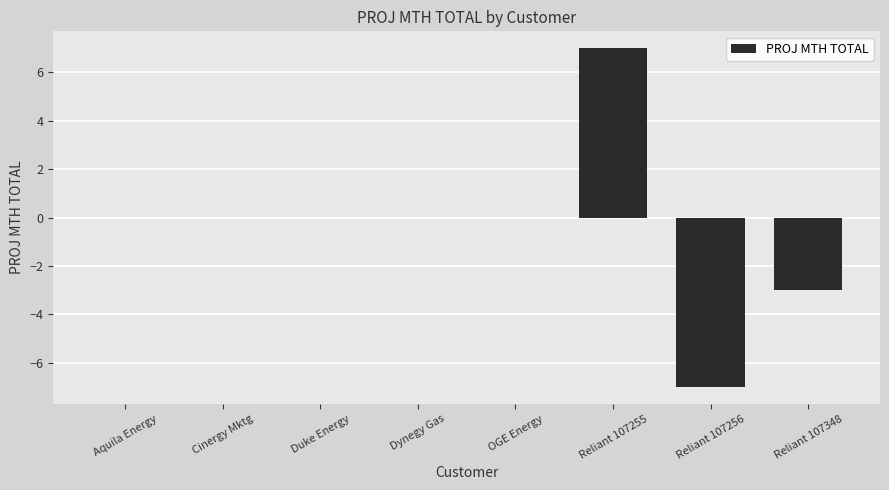

Reading left to right, what are all the values shown in this chart?

0	0	0	0	0	7	-7	-3